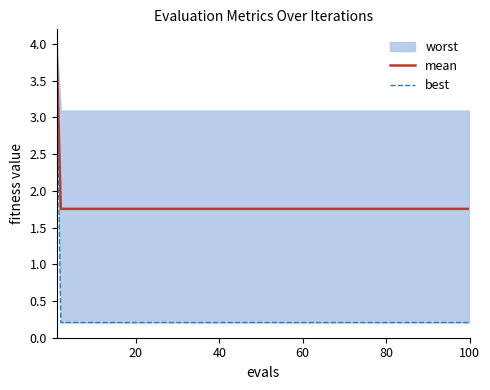

True or false: mean has more than 1 points higher than both neighbors.

False